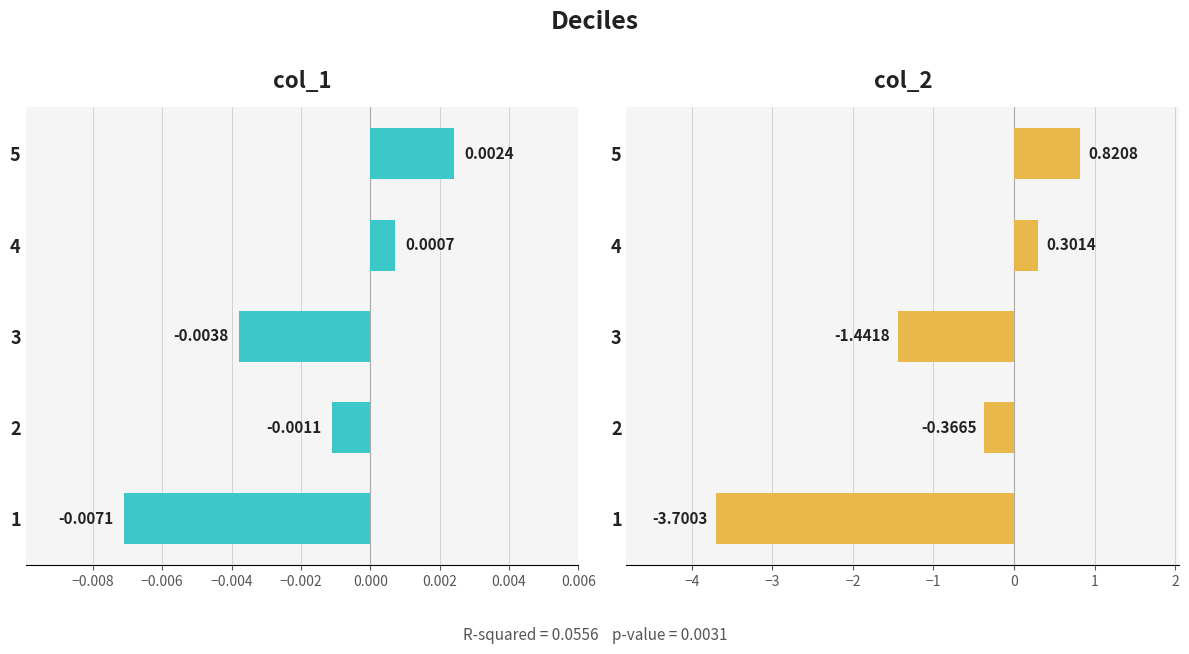

How many groups of bars are there?

5